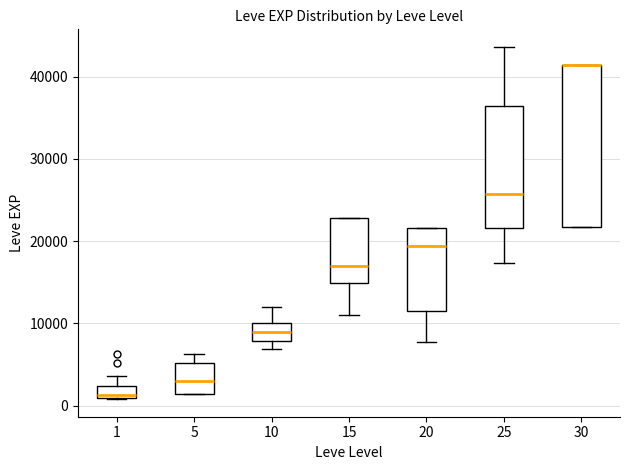

Comparing the boxes themselves (not the whiskers), which one is the tallest?

30